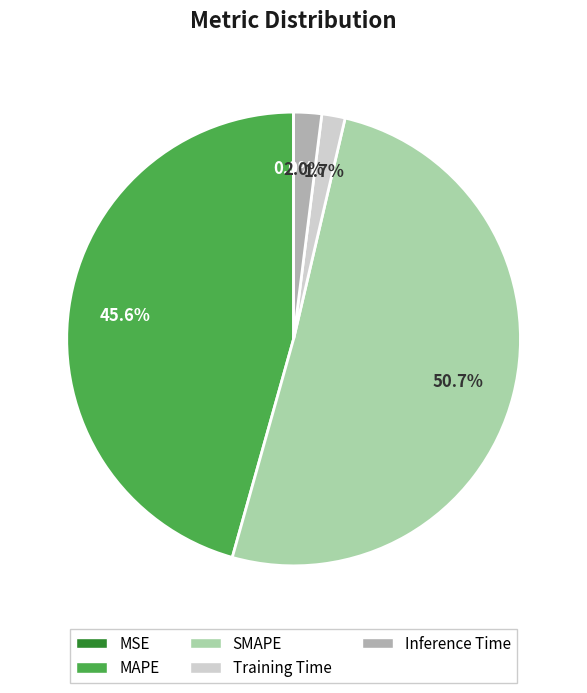

How much of the chart is everything except Inference Time?

98.0%